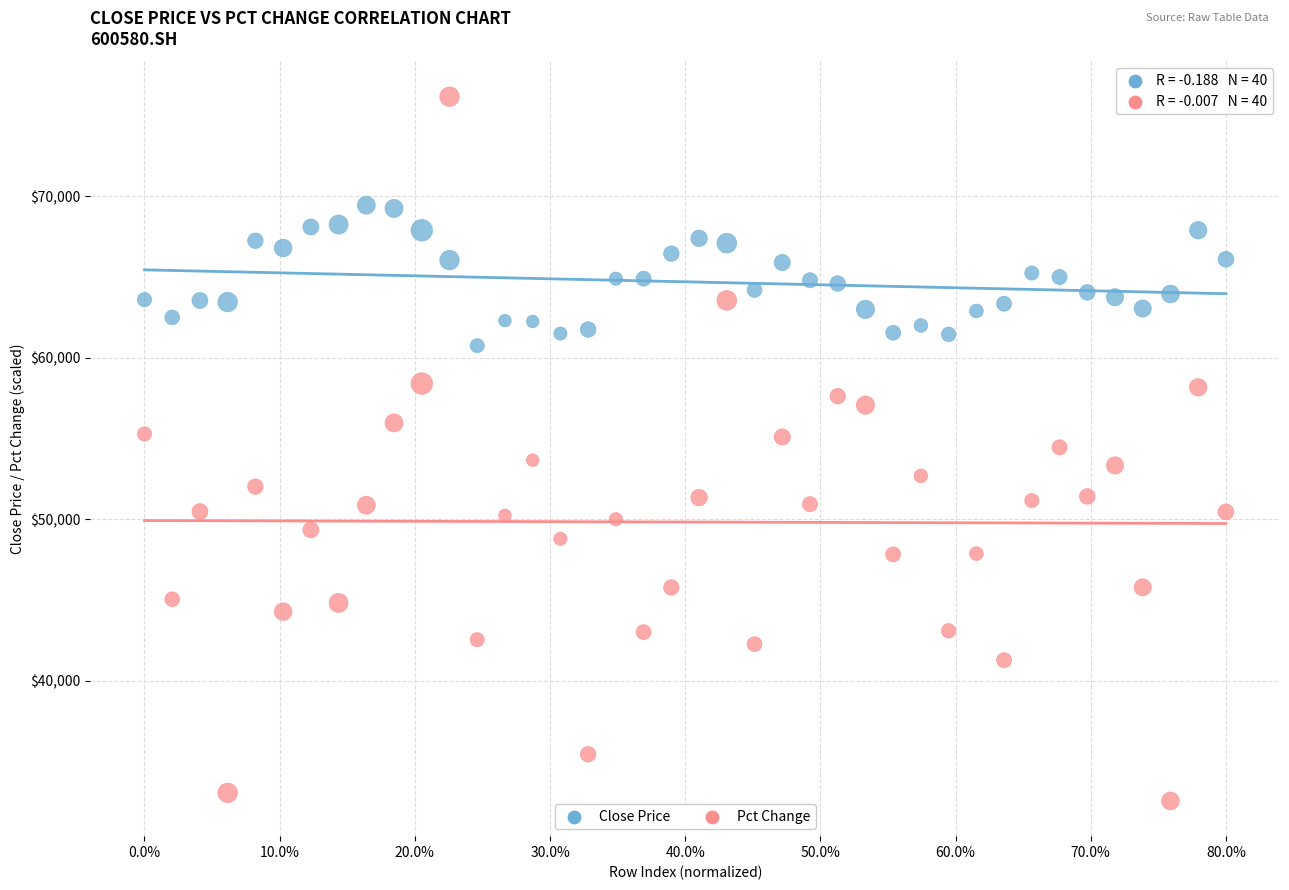

Across all data points, what is the range of X values (max minus min)?

0.8